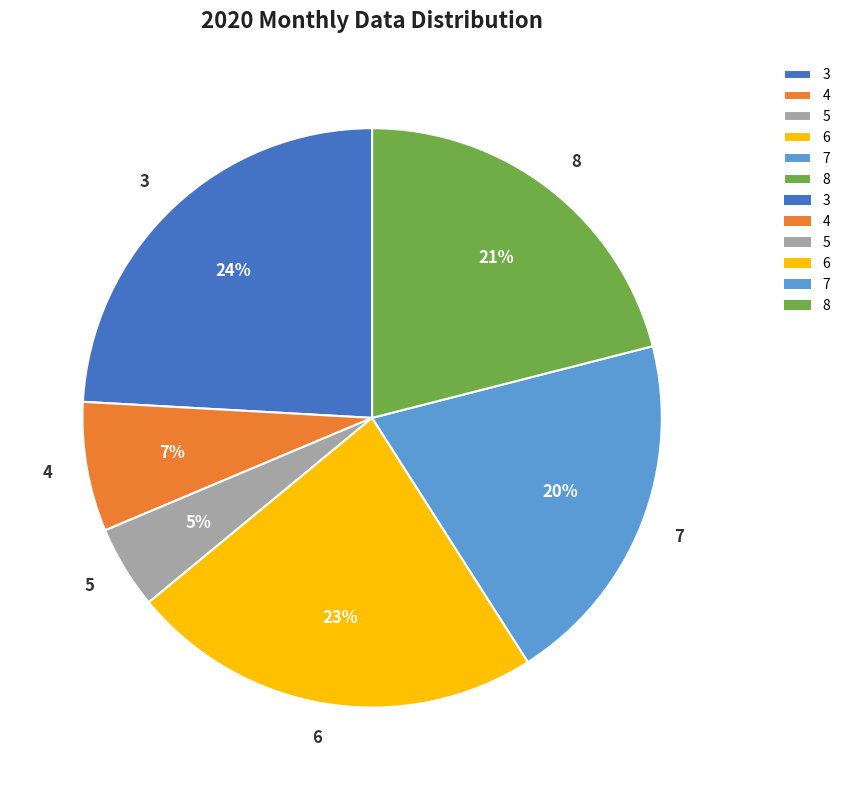

Does 6 represent more than half of the total?

No